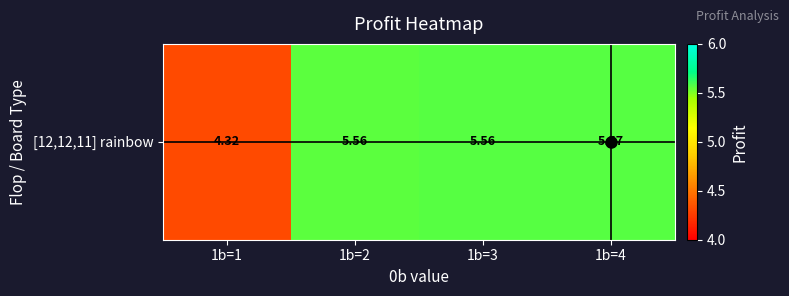

How many values are between 5 and 6?

3